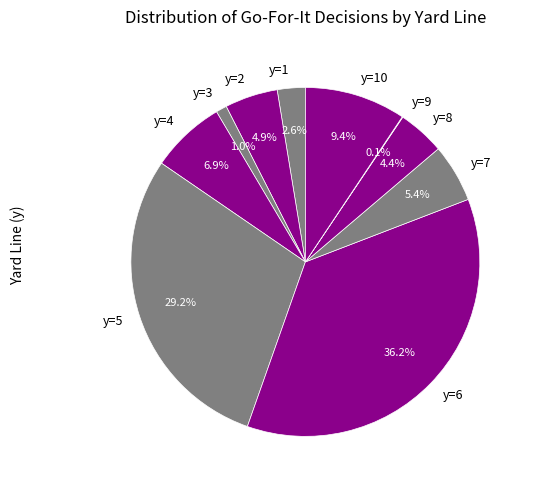

Is the sum of y=8 and y=1 greater than half?

No